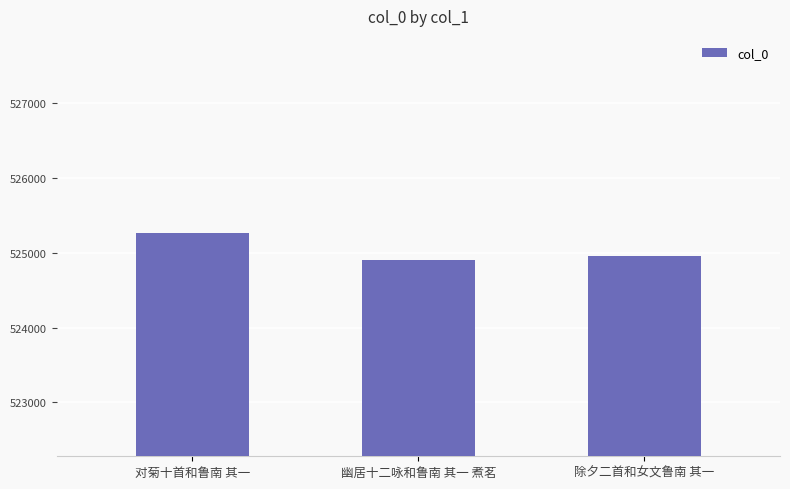

The value at 除夕二首和女文鲁南 其一 is 524953. True or false?

True